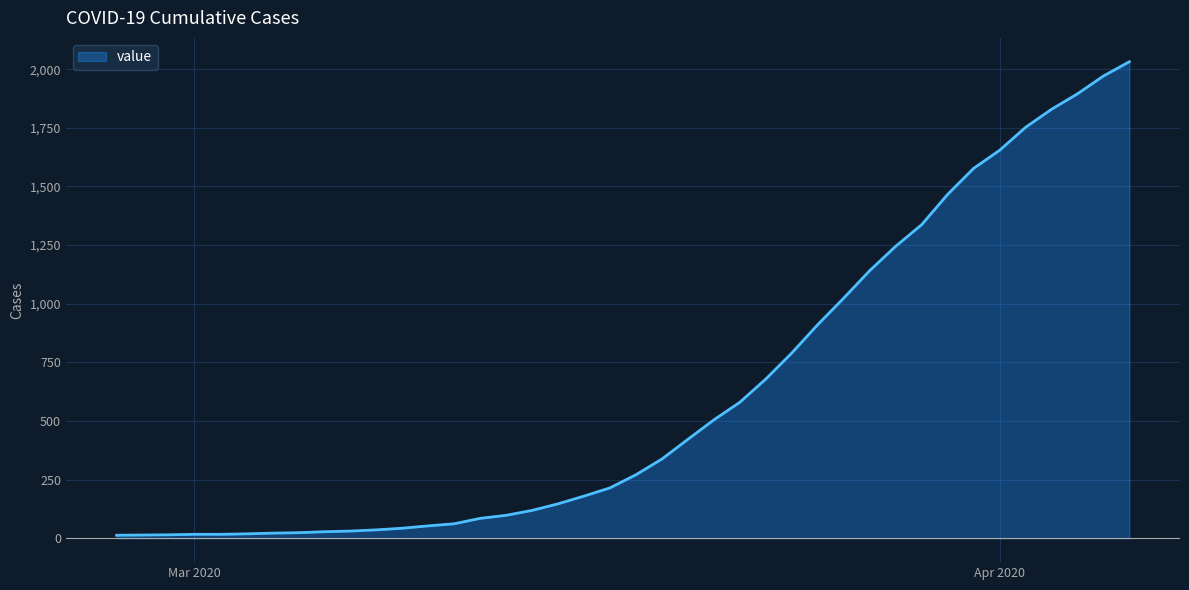

What is the difference between the maximum and minimum values?

2019